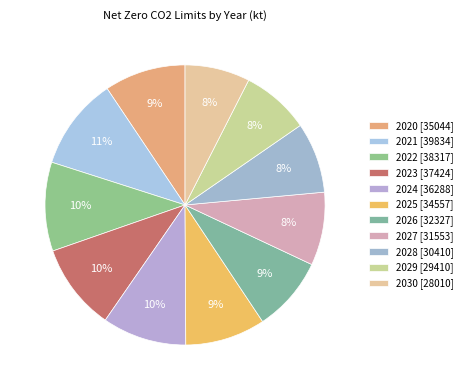

The 2028 slice represents 23% of the pie. True or false?

False